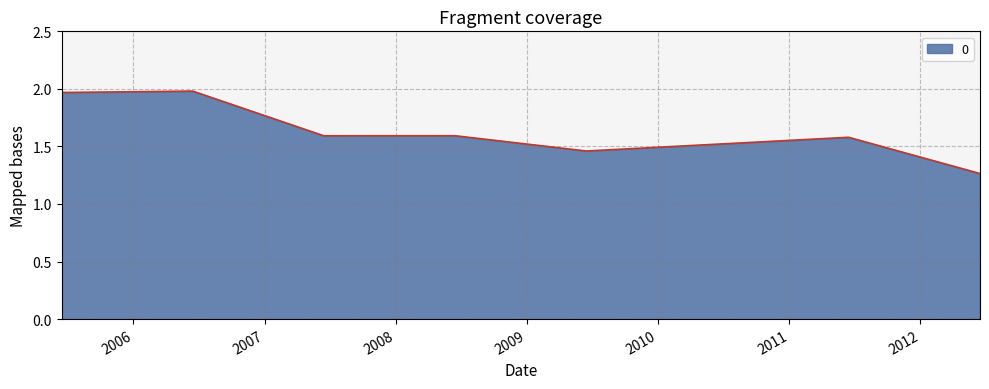

What is the sum of all values?

13.0